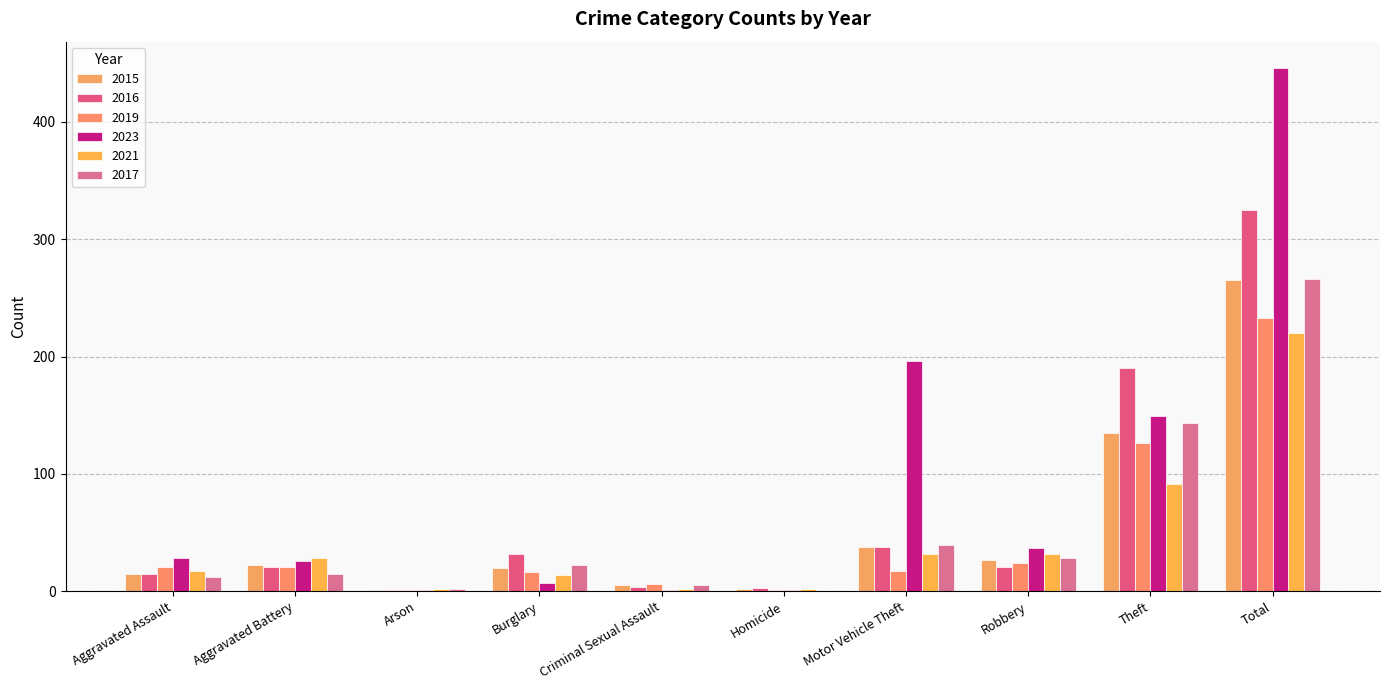

Where is 2023 nearest to the value 223?

Motor Vehicle Theft